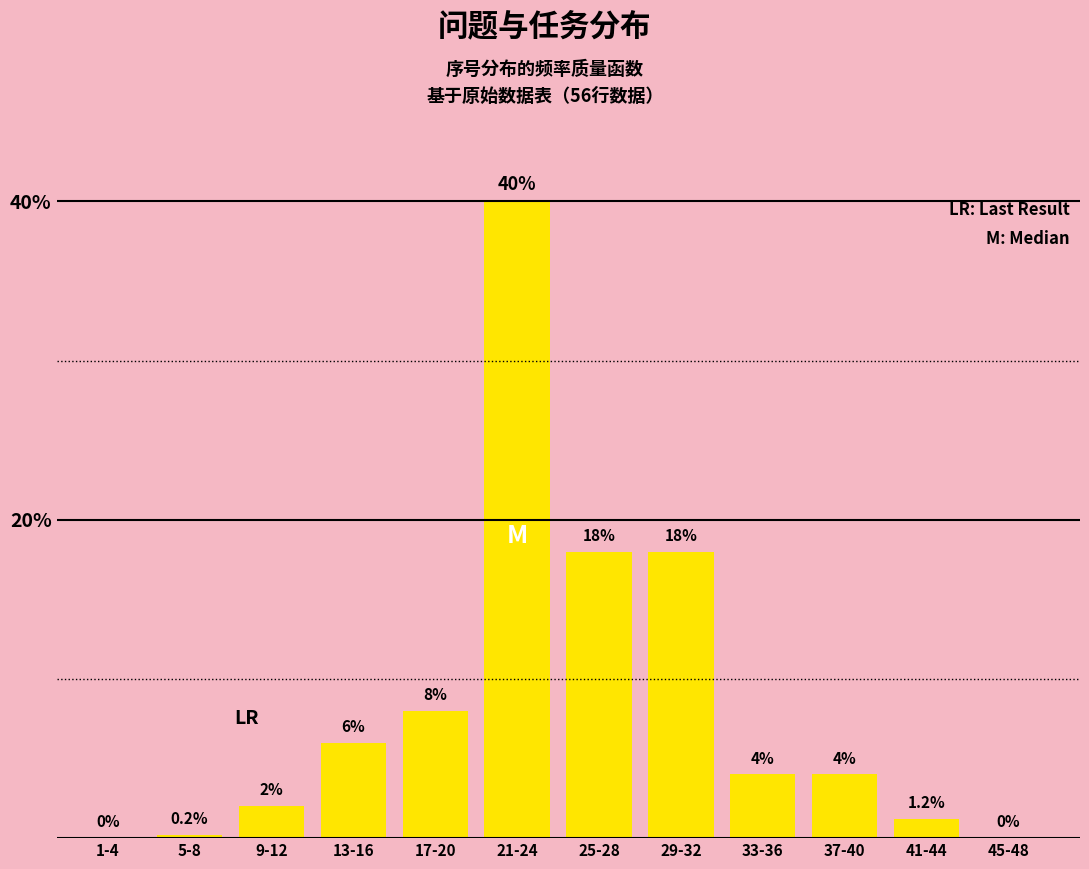

Reading left to right, extract all data points from this chart.

1-4=0.0	5-8=0.2	9-12=2.0	13-16=6.0	17-20=8.0	21-24=40.0	25-28=18.0	29-32=18.0	33-36=4.0	37-40=4.0	41-44=1.2	45-48=0.0